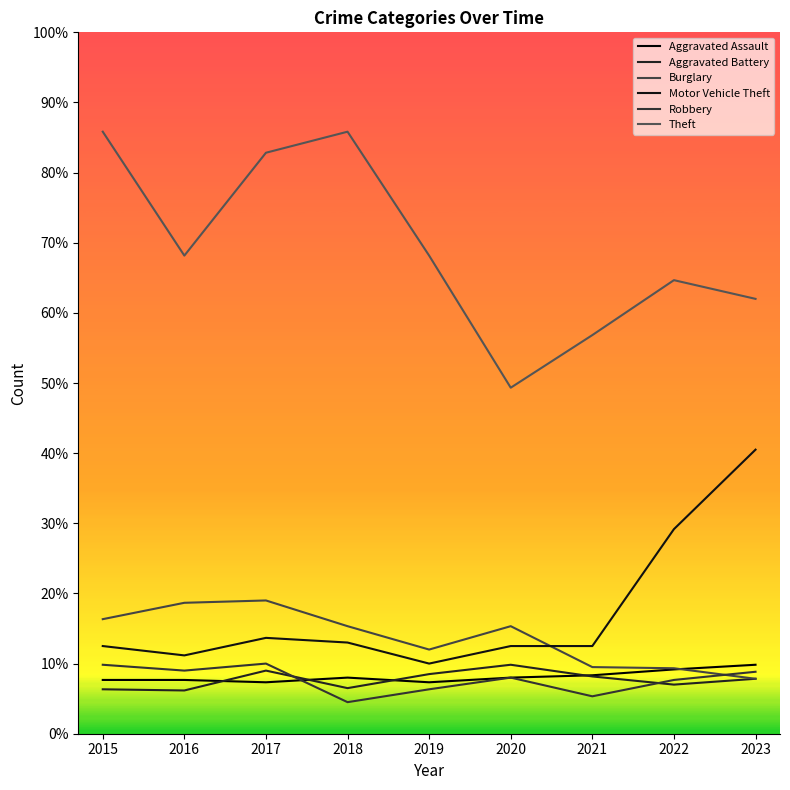

What is the sum of all Theft values?

3742